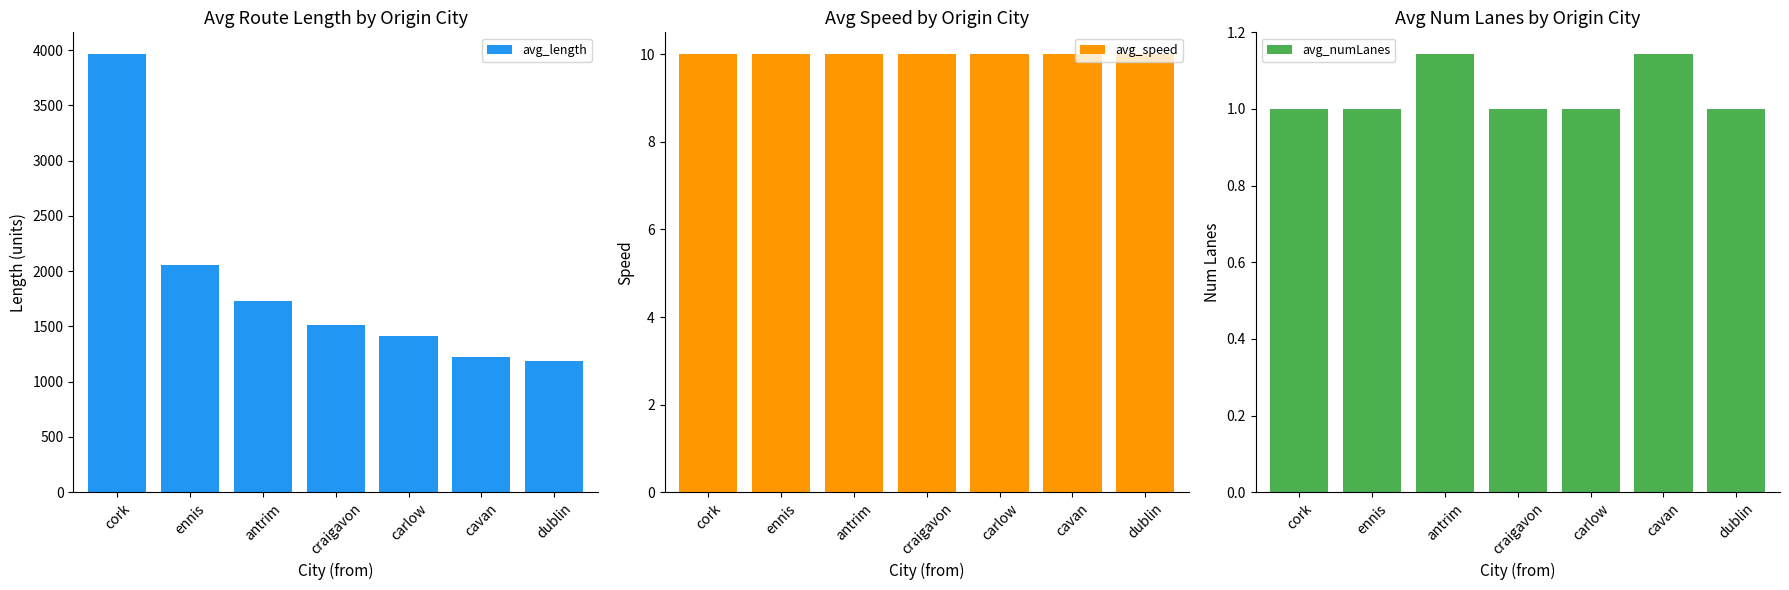

What is the average value of the avg_speed series?

10.0